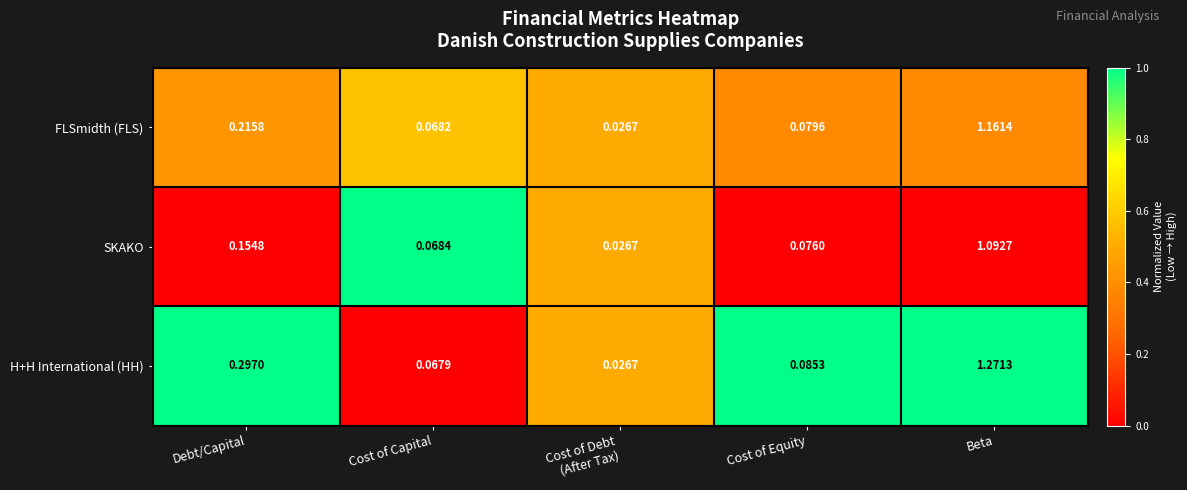

Which series has the largest total across all categories?

H+H International (HH)